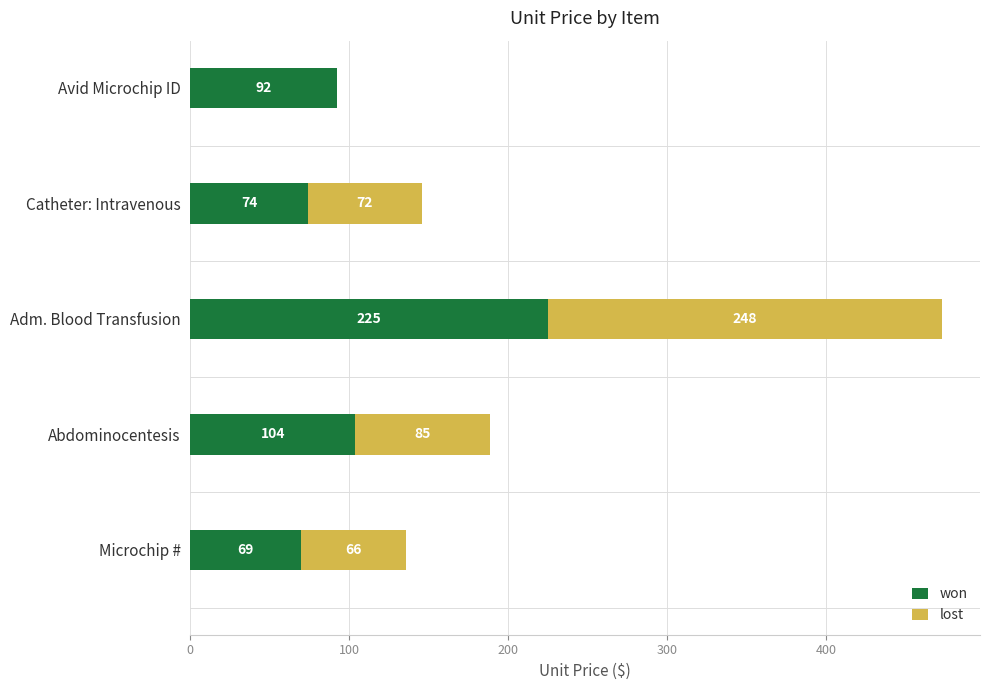

What value does the won series have at Abdominocentesis?

103.6